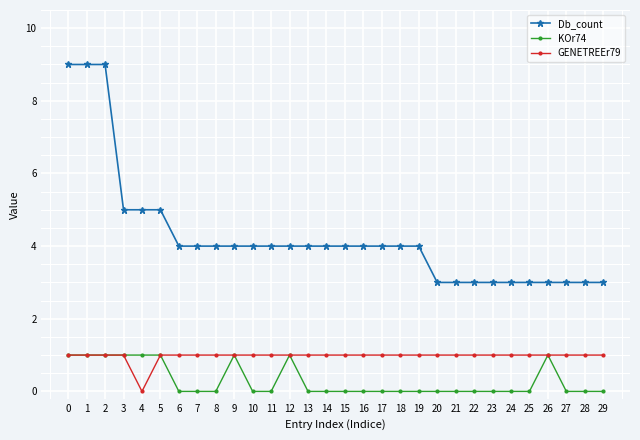

Which series has the largest range (max minus min)?

Db_count